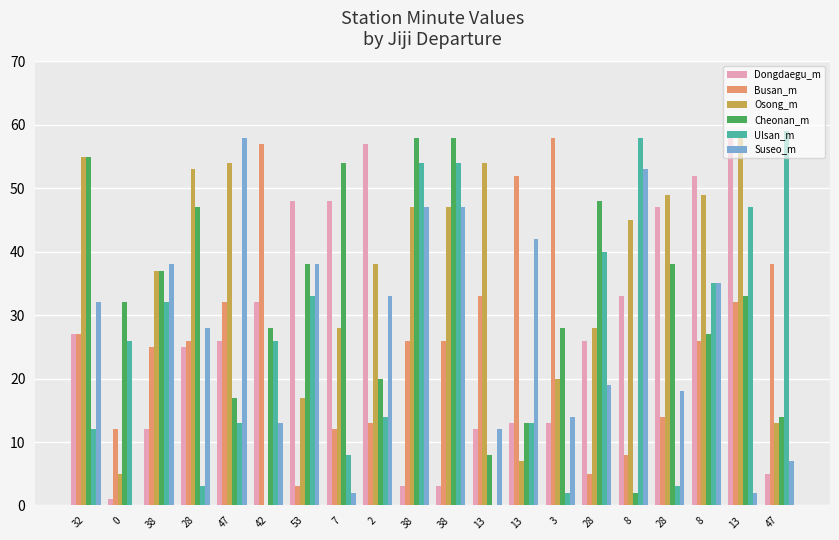

Are the bars horizontal?

No